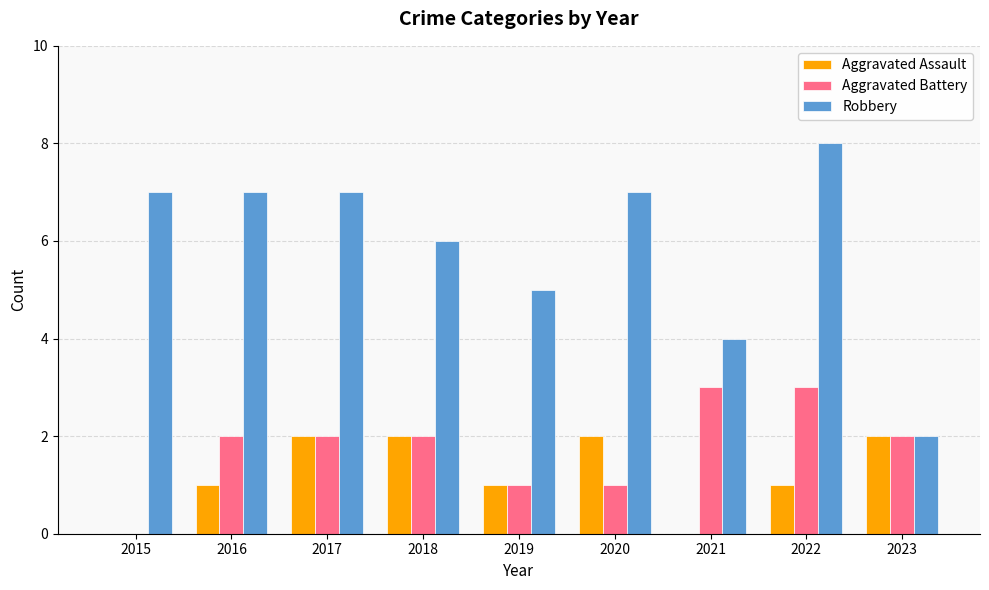

Is the value of Aggravated Battery at 2016 greater than the value of Robbery at 2021?

No